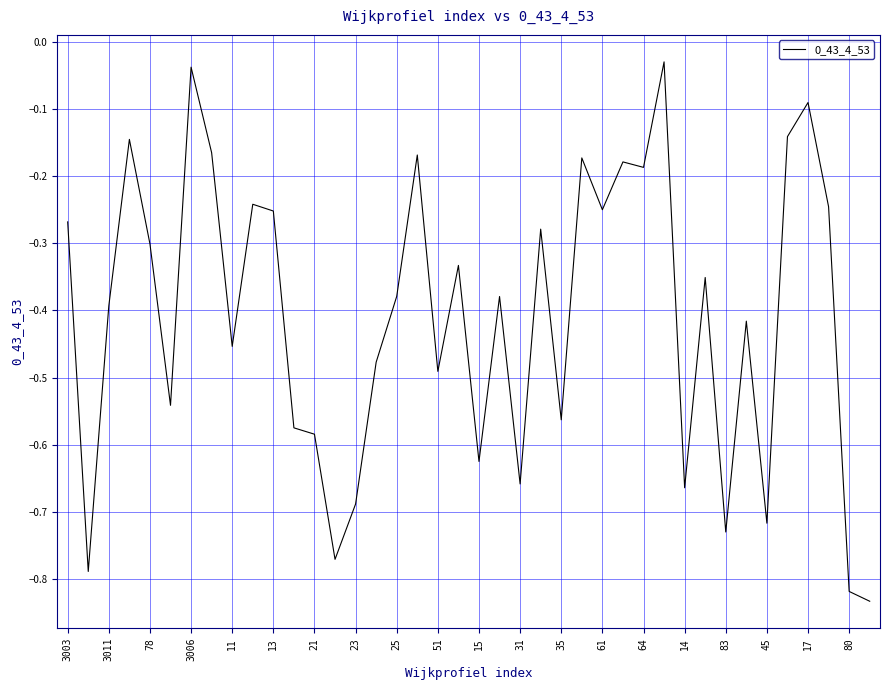

What is the difference between the maximum and minimum values?

0.8